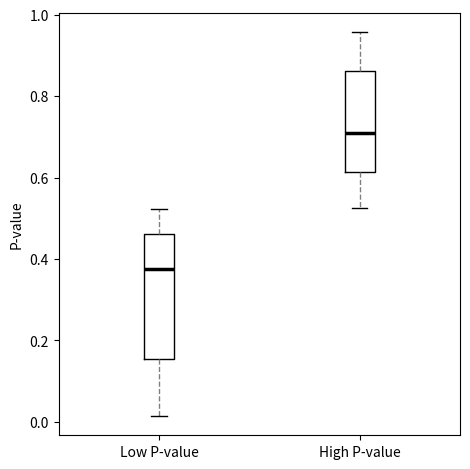

Where does the upper whisker of the box for High P-value end on the y-axis? The values are not printed on the chart, so give them approximately, as read against the axis.

0.96